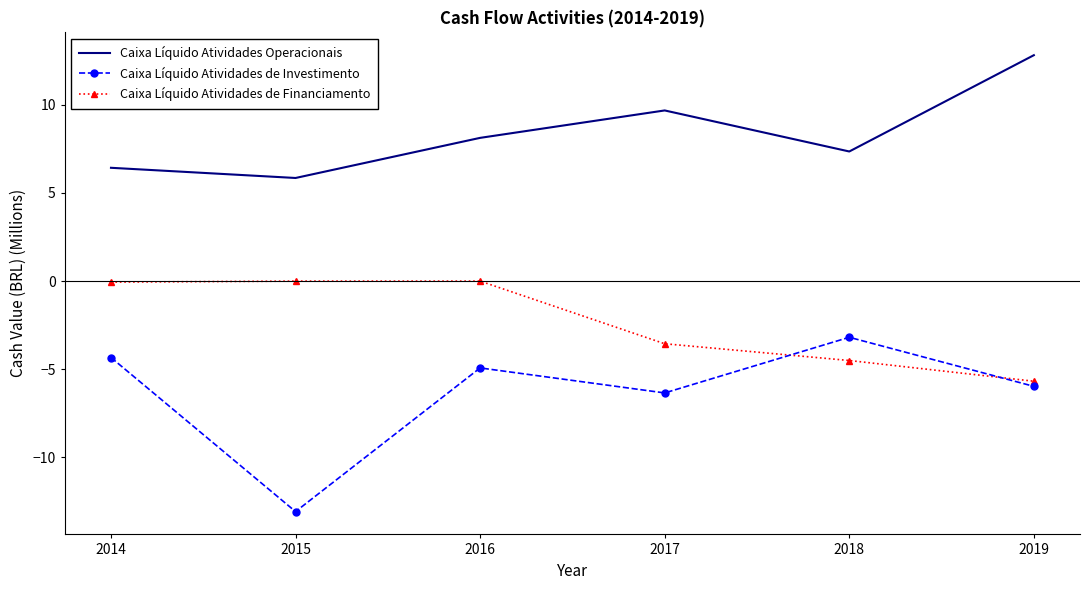

Where does the Caixa Líquido Atividades de Investimento series first go above -4?

2018